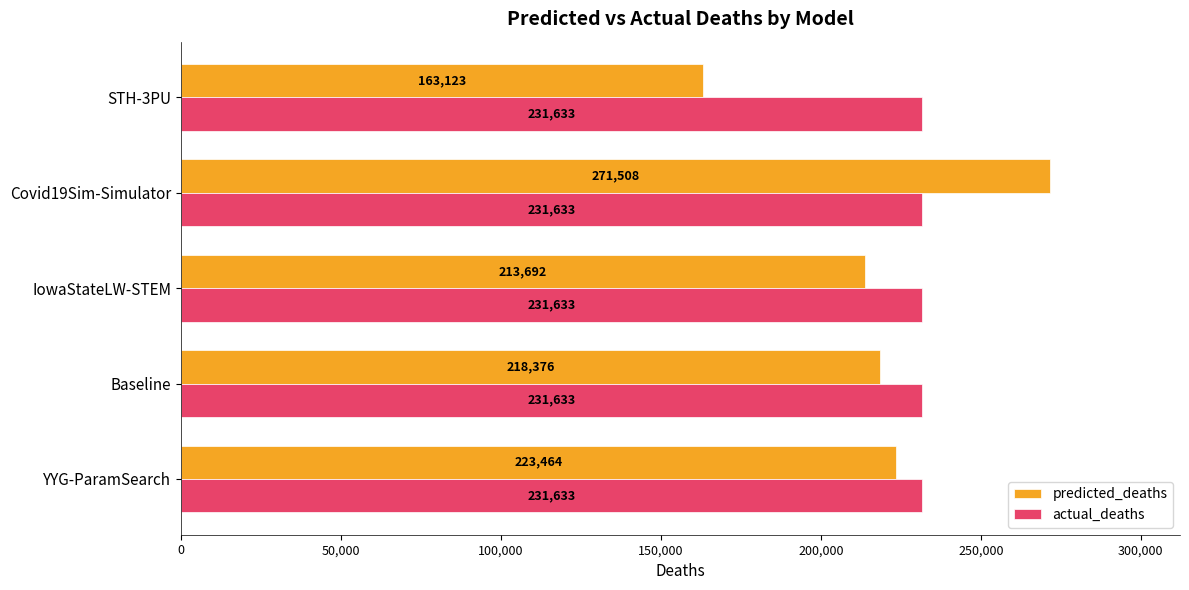

Which series has the largest range (max minus min)?

predicted_deaths